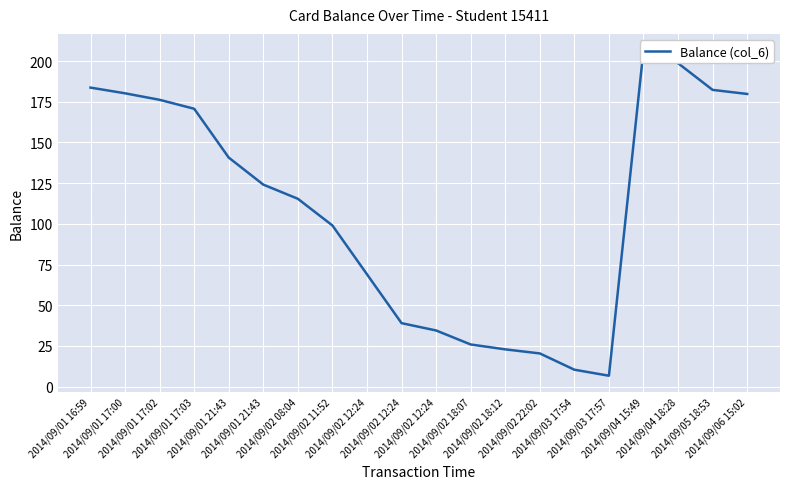

Count the number of values greater than 124.

10